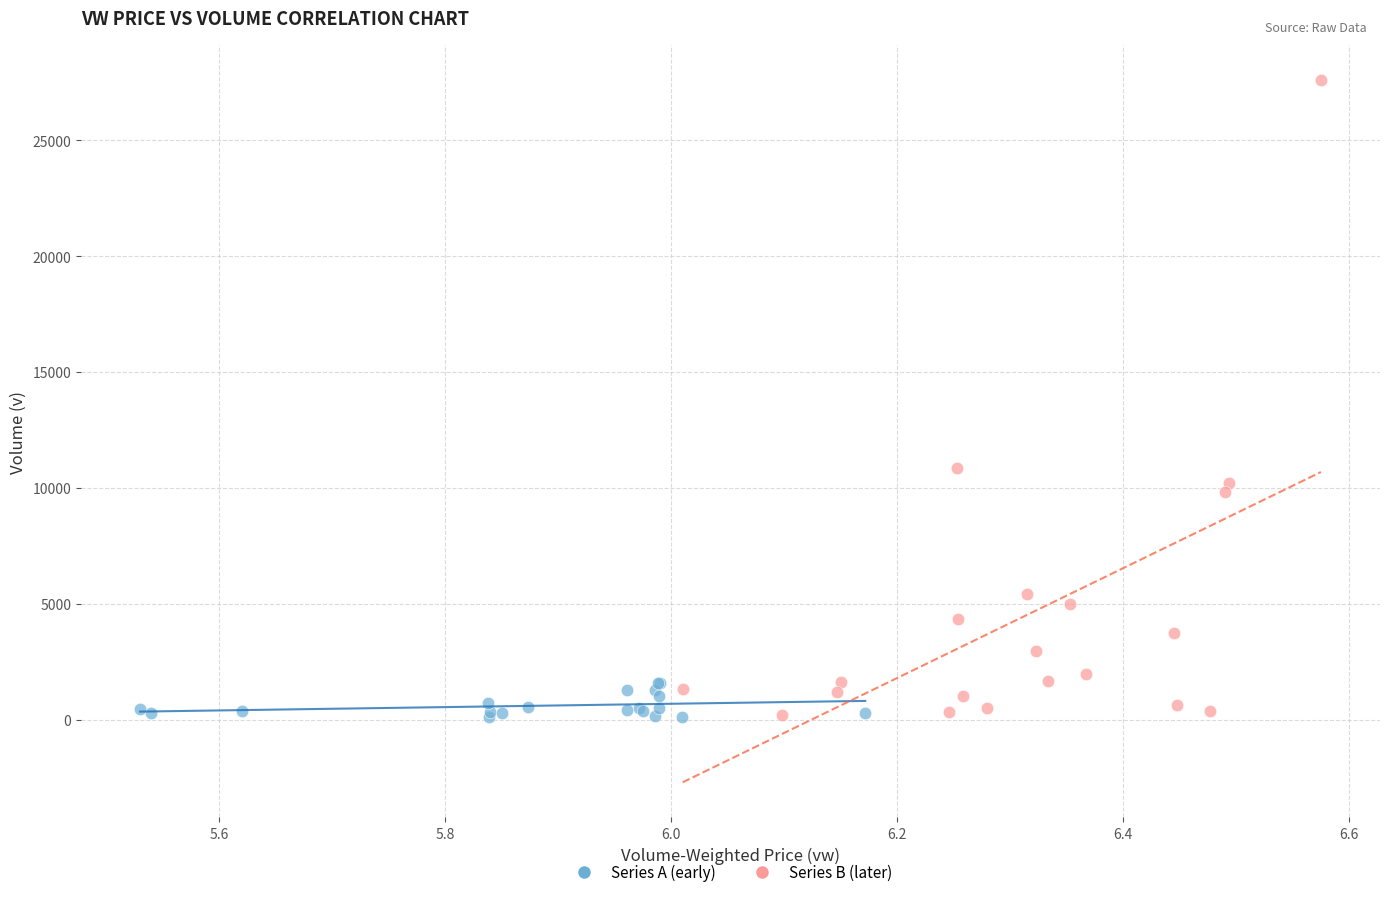

Which series has the largest Y range (max minus min)?

Series B (later)